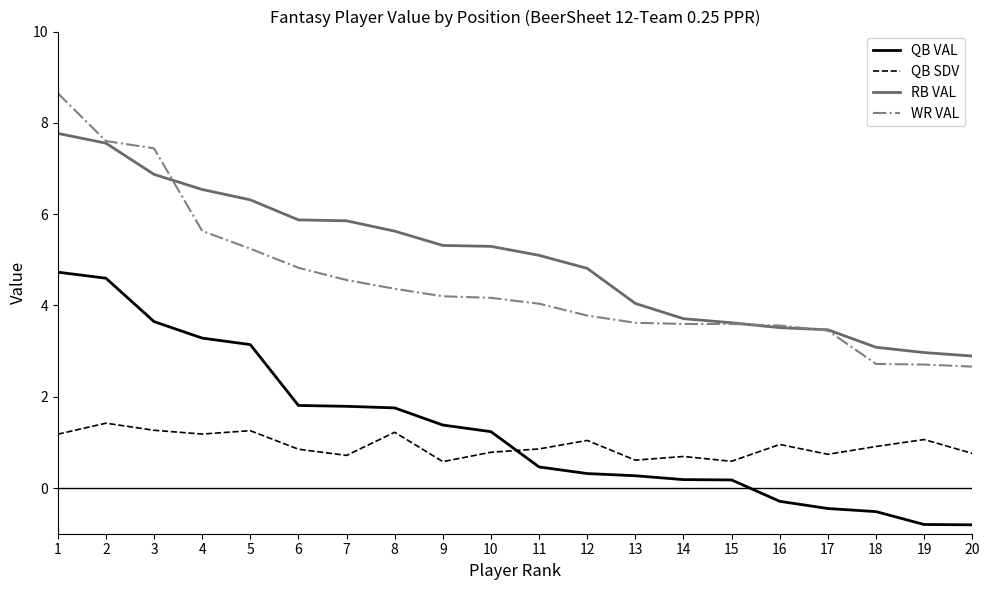

What value does the RB VAL series have at 13?

4.0